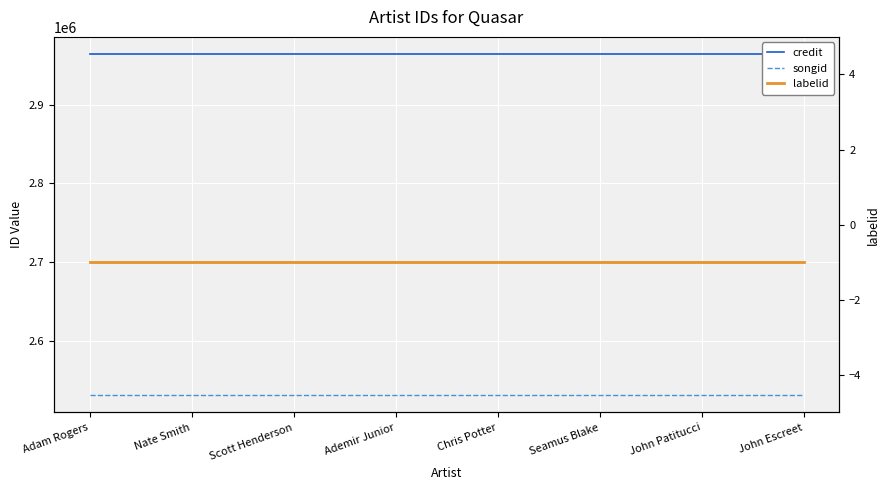

At Adam Rogers, list the series in order from smallest to largest.

labelid, songid, credit